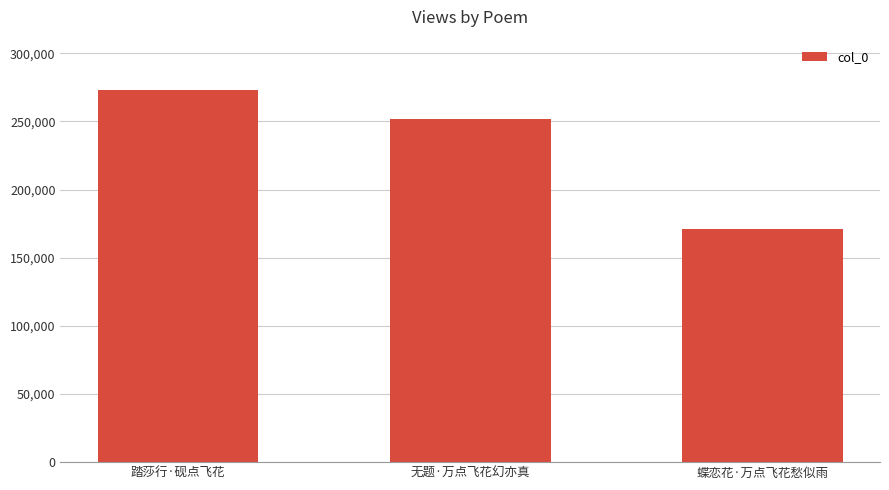

How many values are below 251918?

1